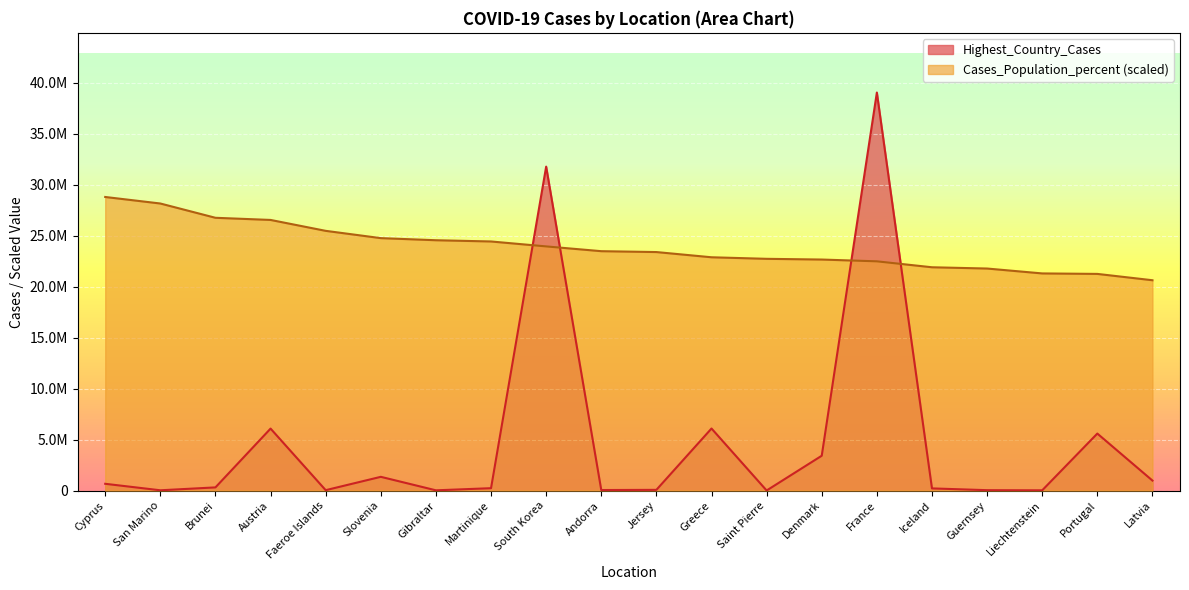

The value of Cases_Population_percent at San Marino is 47638186.6. True or false?

False